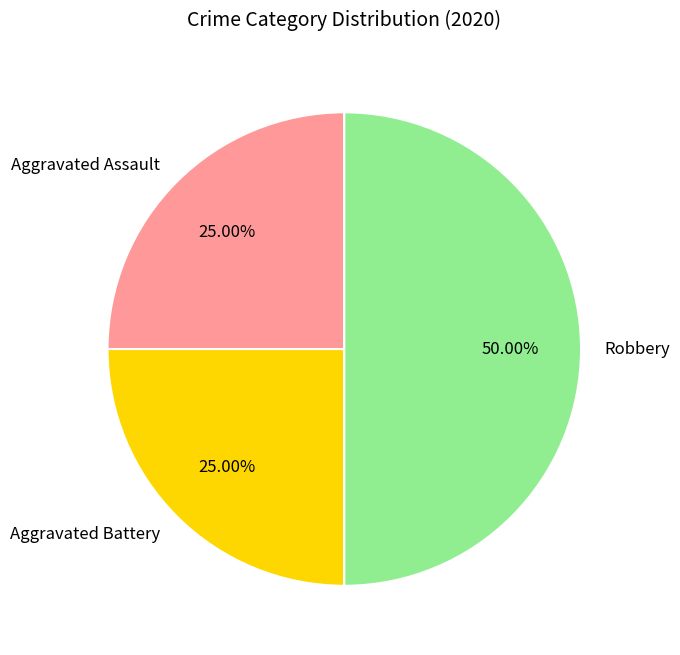

Is it true that Aggravated Assault is 25% of the pie?

True